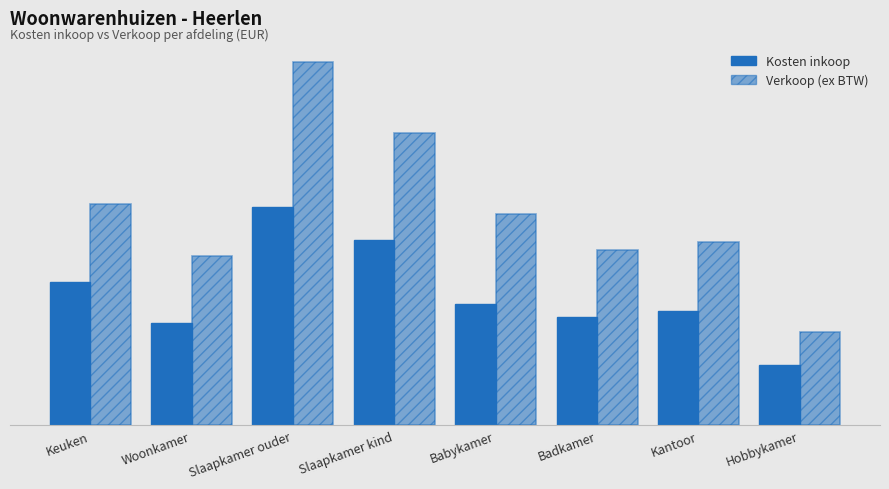

Is the value of Kosten inkoop at Babykamer greater than the value of Verkoop (ex BTW) at Woonkamer?

No